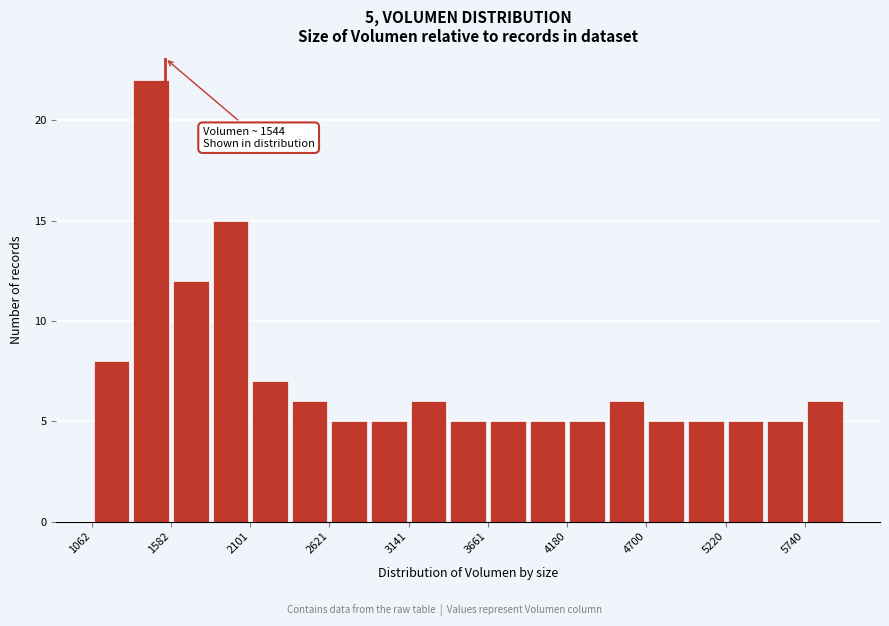

Around what value on the x-axis is the tallest bar? Give the approximate position of its centre, as read against the axis.

1500